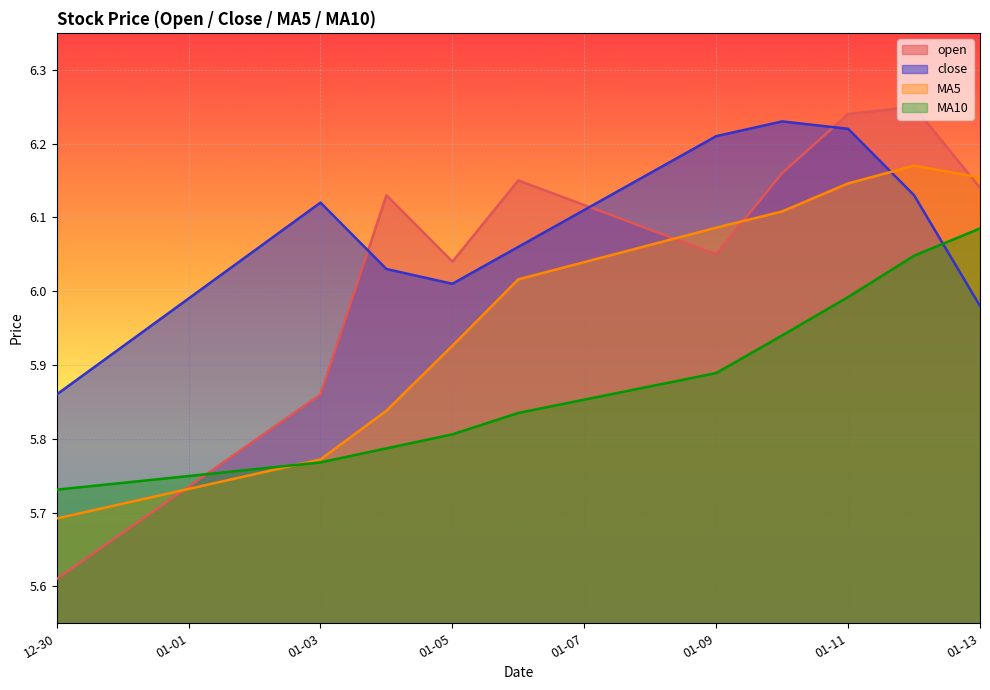

Count the number of categories in the chart.

10